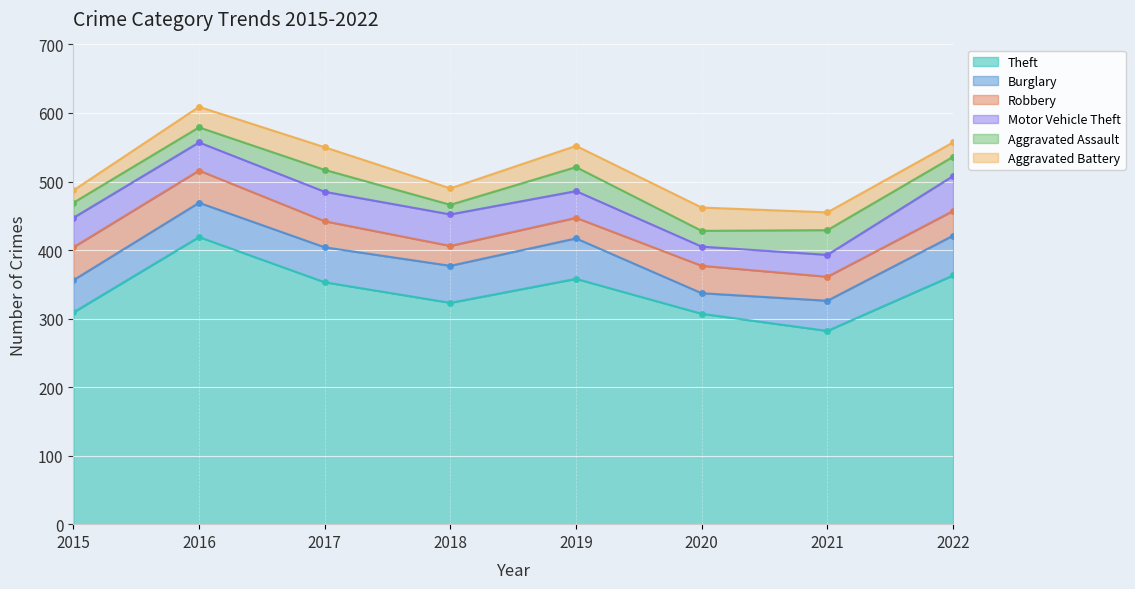

Rank the series by their maximum value, from highest to lowest.

Theft, Burglary, Motor Vehicle Theft, Robbery, Aggravated Assault, Aggravated Battery